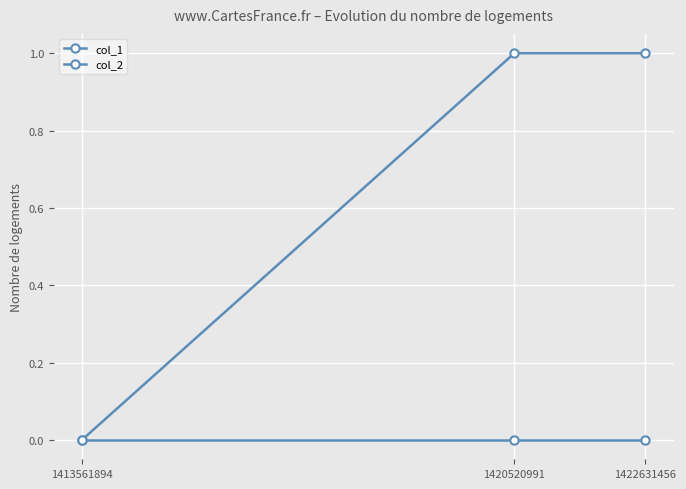

Count the number of categories in the chart.

3